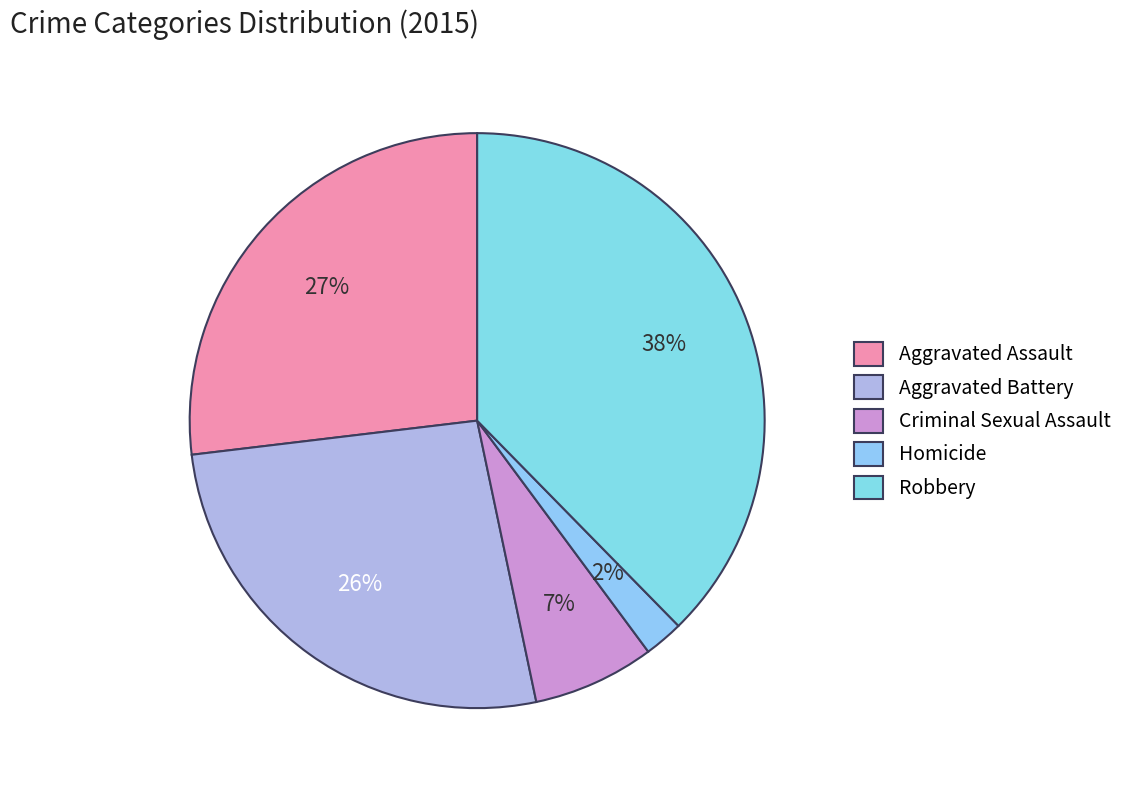

To the nearest percent, what percentage of the pie is Criminal Sexual Assault?

7%